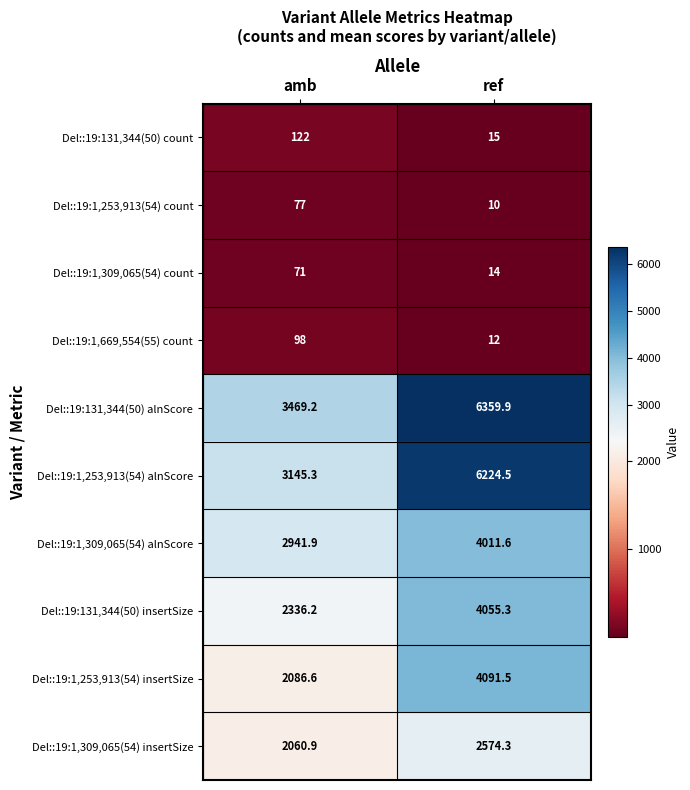

Reading right to left, extract all data points from this chart.

Del::19:131,344(50) count: 15.0	122.0
Del::19:1,253,913(54) count: 10.0	77.0
Del::19:1,309,065(54) count: 14.0	71.0
Del::19:1,669,554(55) count: 12.0	98.0
Del::19:131,344(50) alnScore: 6359.9	3469.2
Del::19:1,253,913(54) alnScore: 6224.5	3145.3
Del::19:1,309,065(54) alnScore: 4011.6	2941.9
Del::19:131,344(50) insertSize: 4055.3	2336.2
Del::19:1,253,913(54) insertSize: 4091.5	2086.6
Del::19:1,309,065(54) insertSize: 2574.3	2060.9